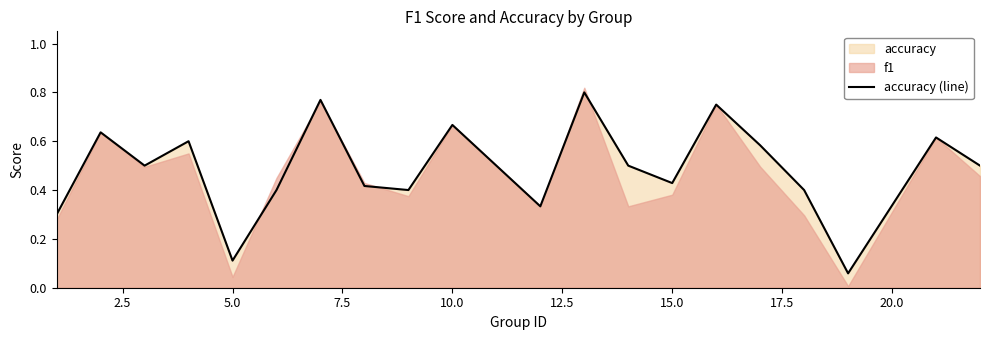

How many interior local valleys (lower than both neighbors) does the data have?

6